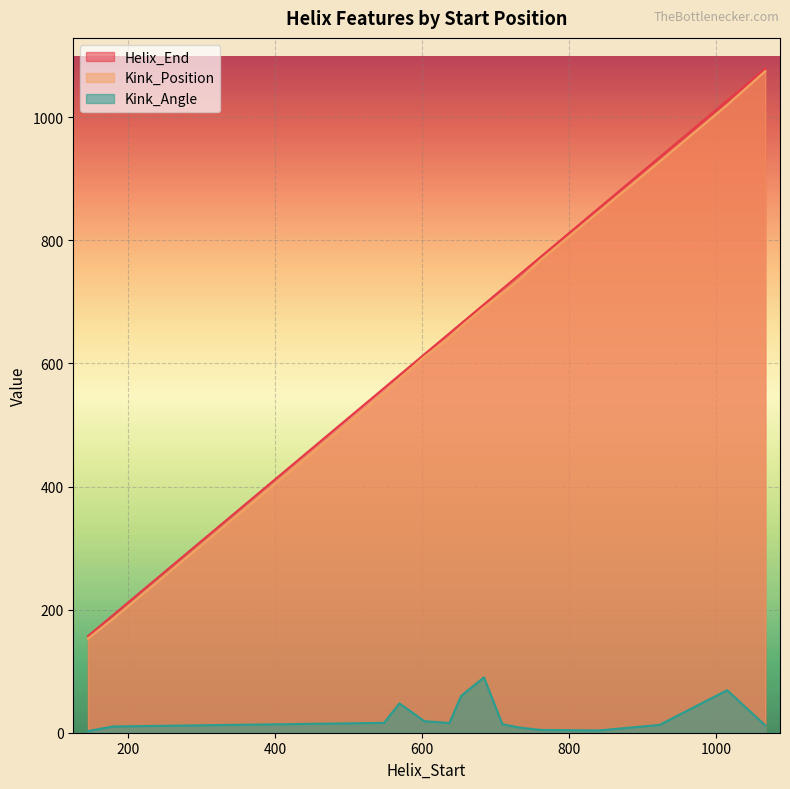

How many lines are shown in the chart?

3